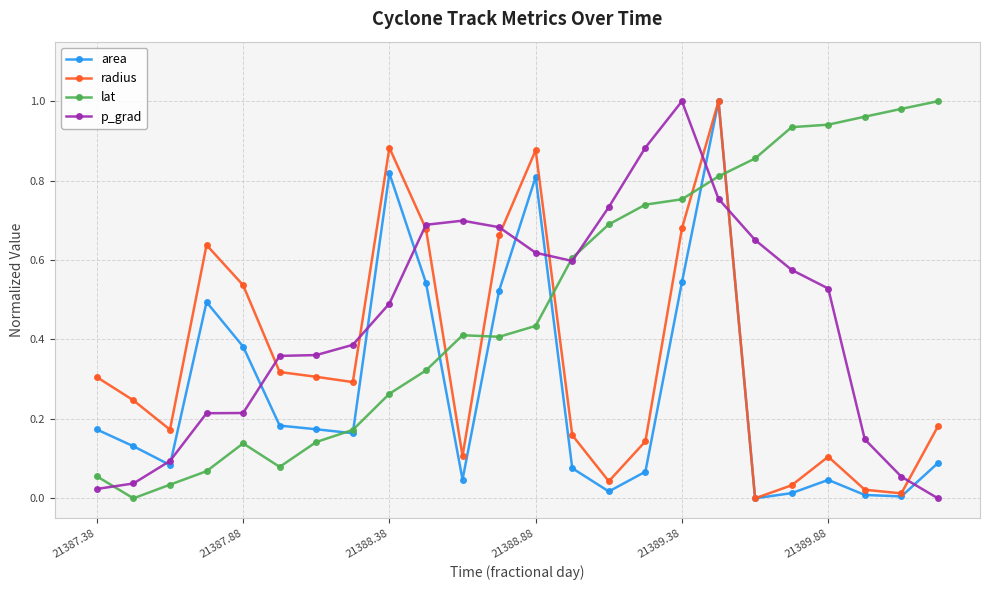

True or false: lat and radius intersect in this chart.

True